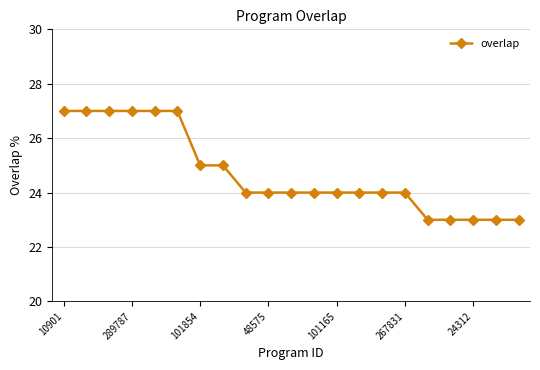

What is the difference between the maximum and second lowest values?

4